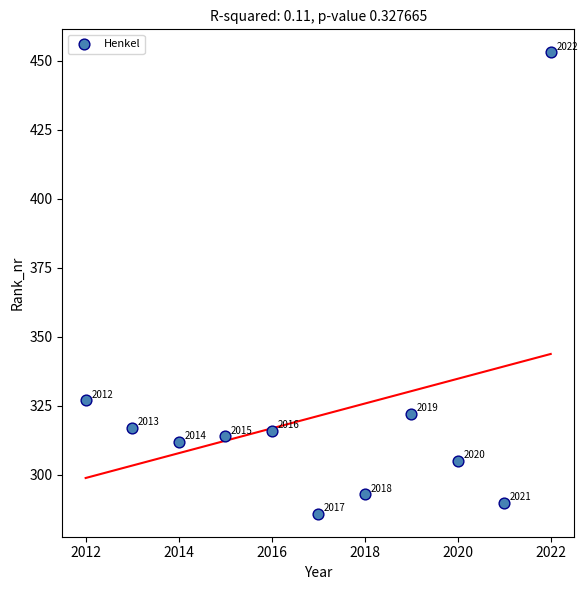

What Y value in the scatter plot is closest to 369?

327